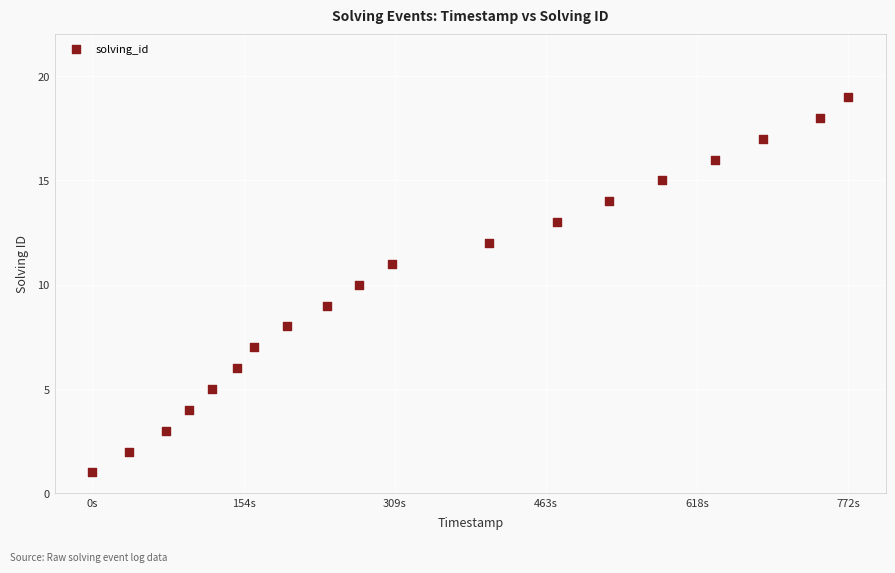

What is the range of X values (max minus min)?

772909